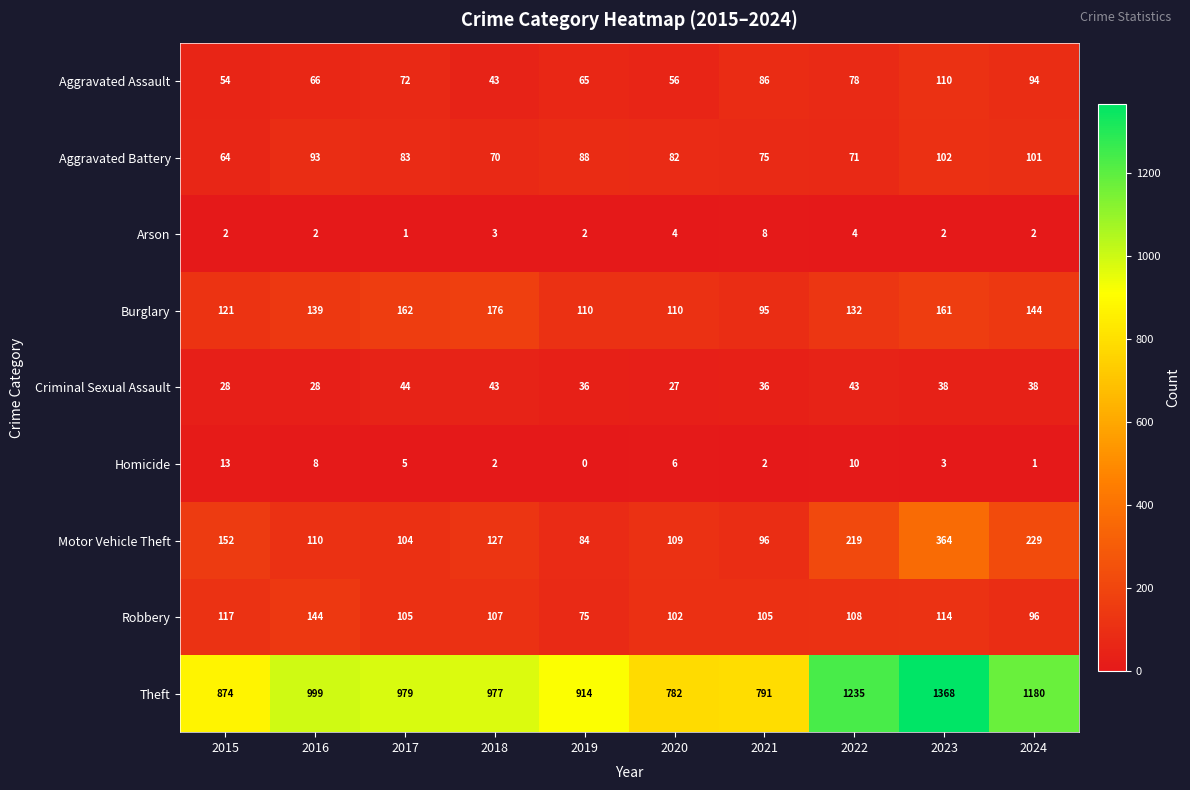

Count the number of data series in this chart.

9